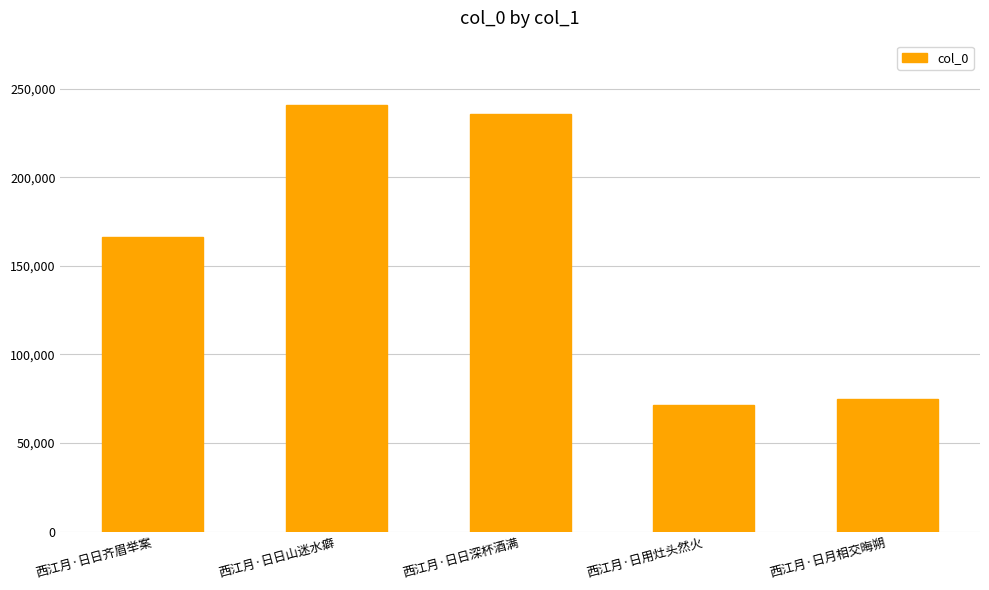

List the labels in order of value, smallest first.

西江月·日用灶头然火, 西江月·日月相交晦朔, 西江月·日日齐眉举案, 西江月·日日深杯酒满, 西江月·日日山迷水癖